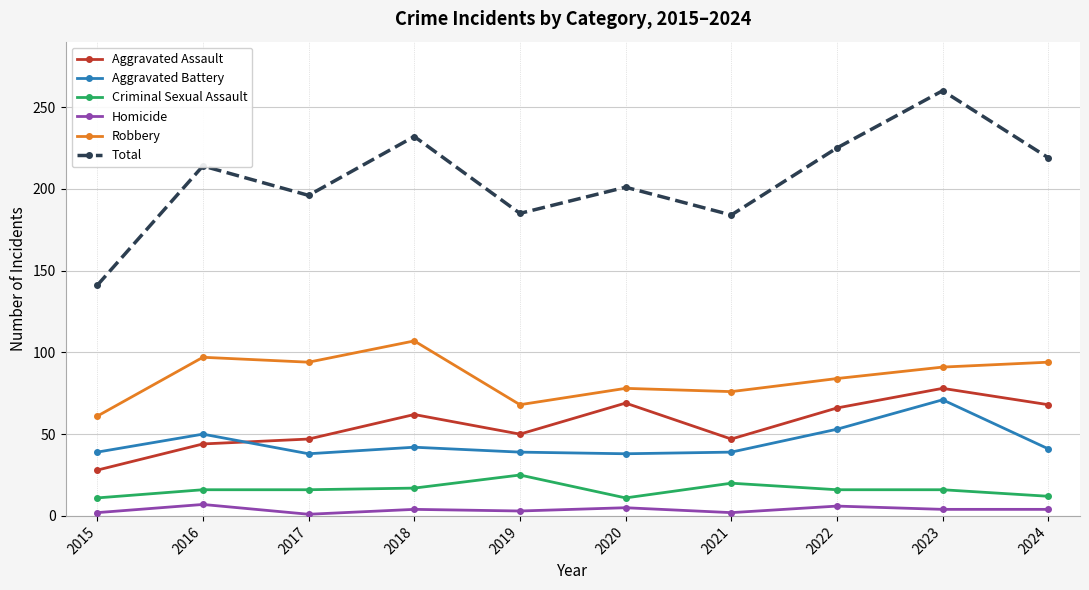

True or false: Aggravated Assault and Homicide cross at least once.

False